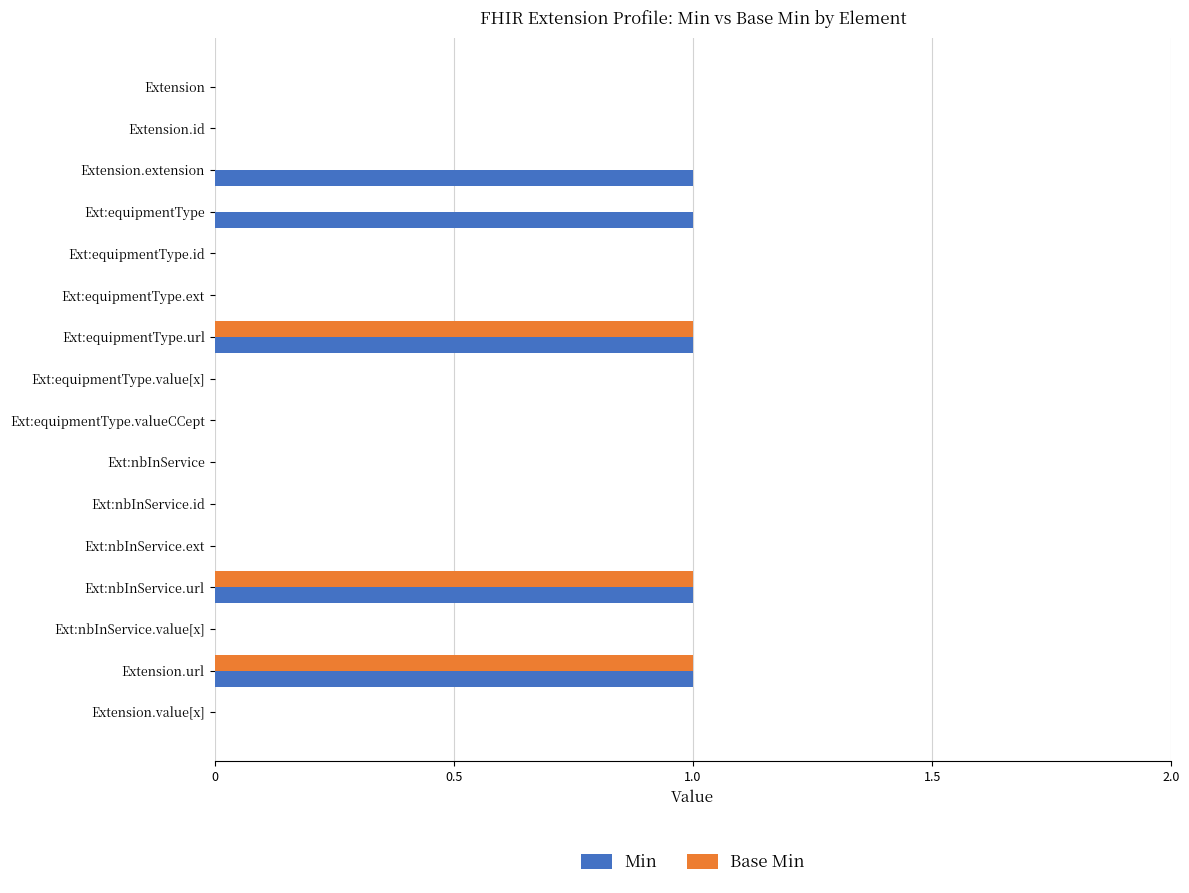

What are all the series names shown in the legend?

Min, Base Min